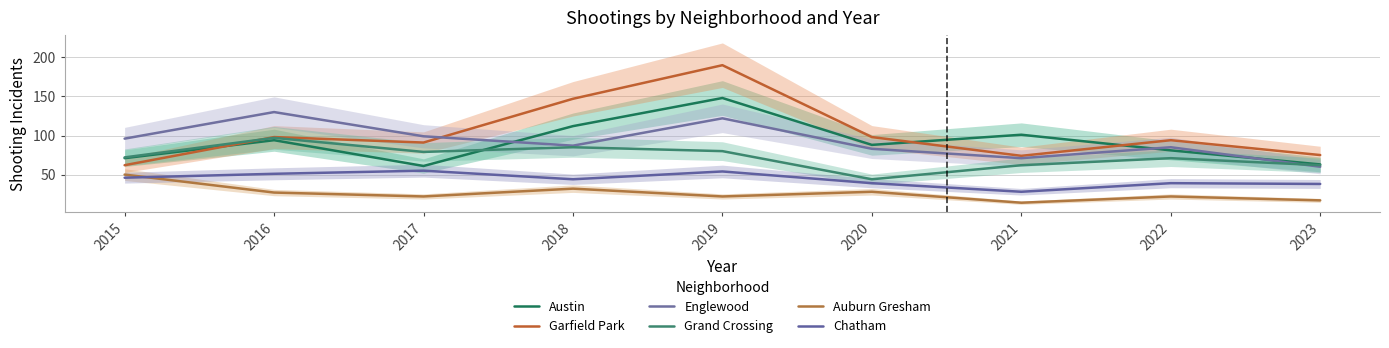

What is the value of the Grand Crossing point at the 7th from the left?

62